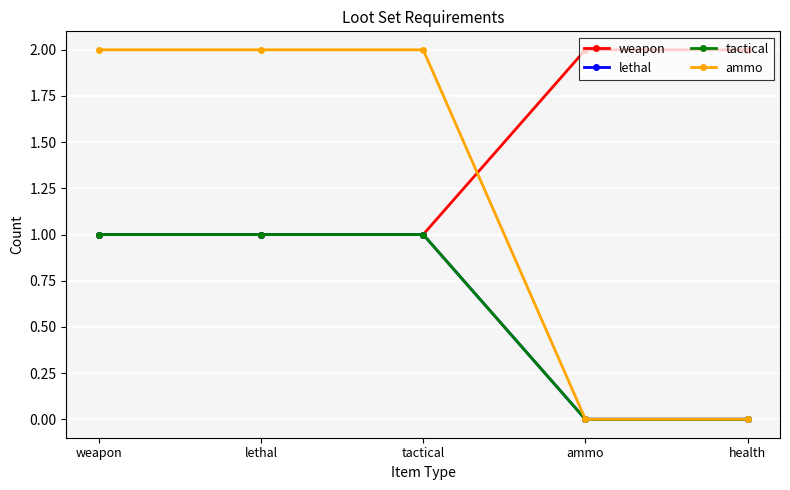

At how many categories does at least one series exceed 0?

5